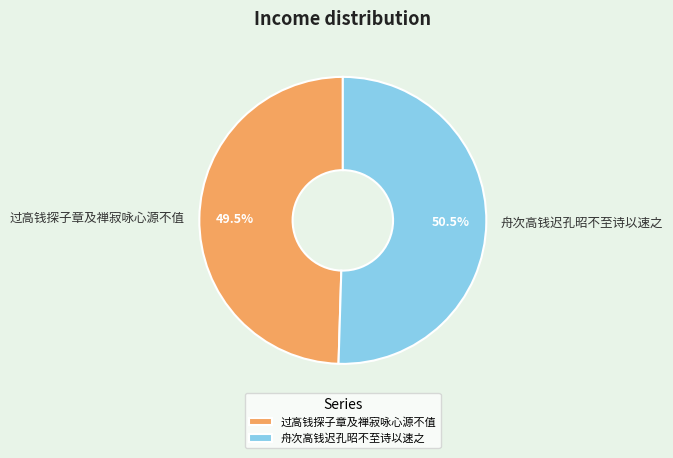

Which category has the biggest portion of the pie?

舟次高钱迟孔昭不至诗以速之